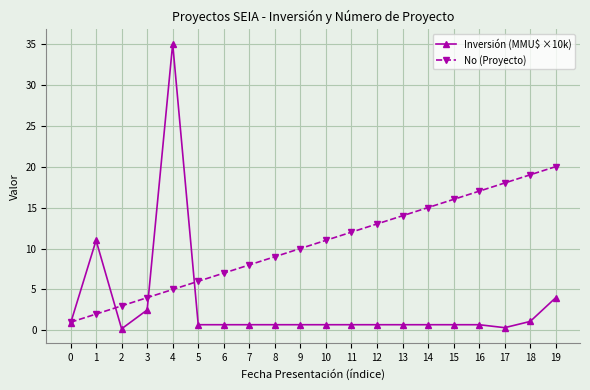

What is the difference between the maximum and minimum values in the No (Proyecto) series?

19.0